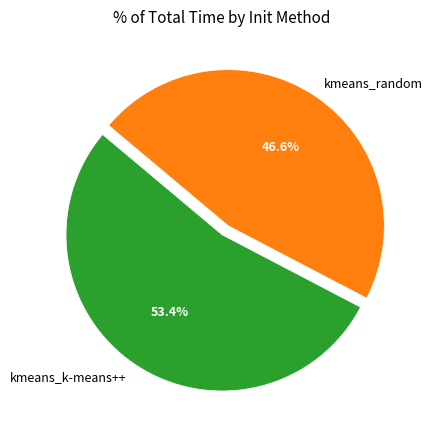

Which category accounts for the majority?

kmeans_k-means++